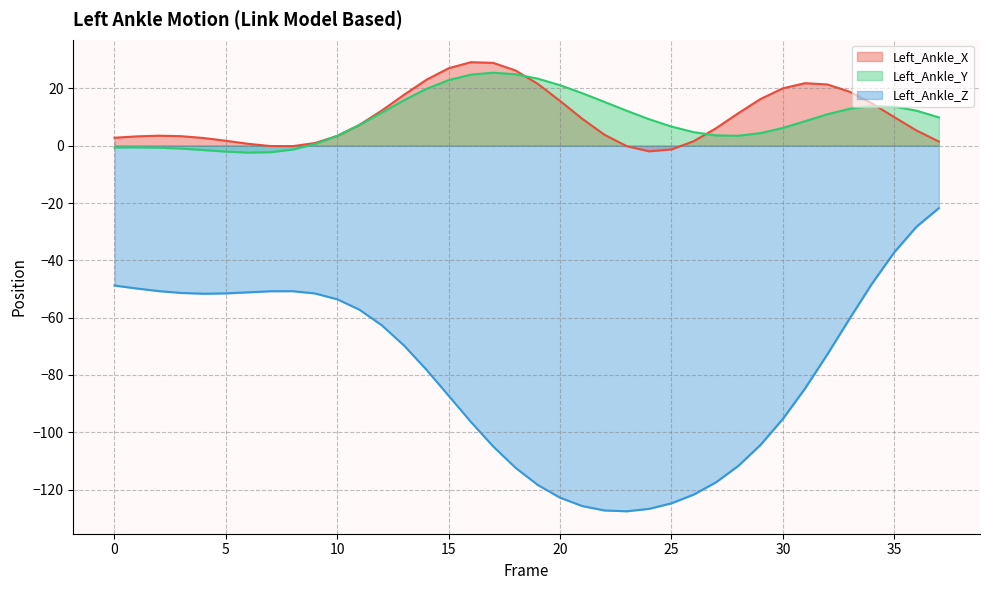

True or false: Left_Ankle_X has a value of -0.2 at 23.

False